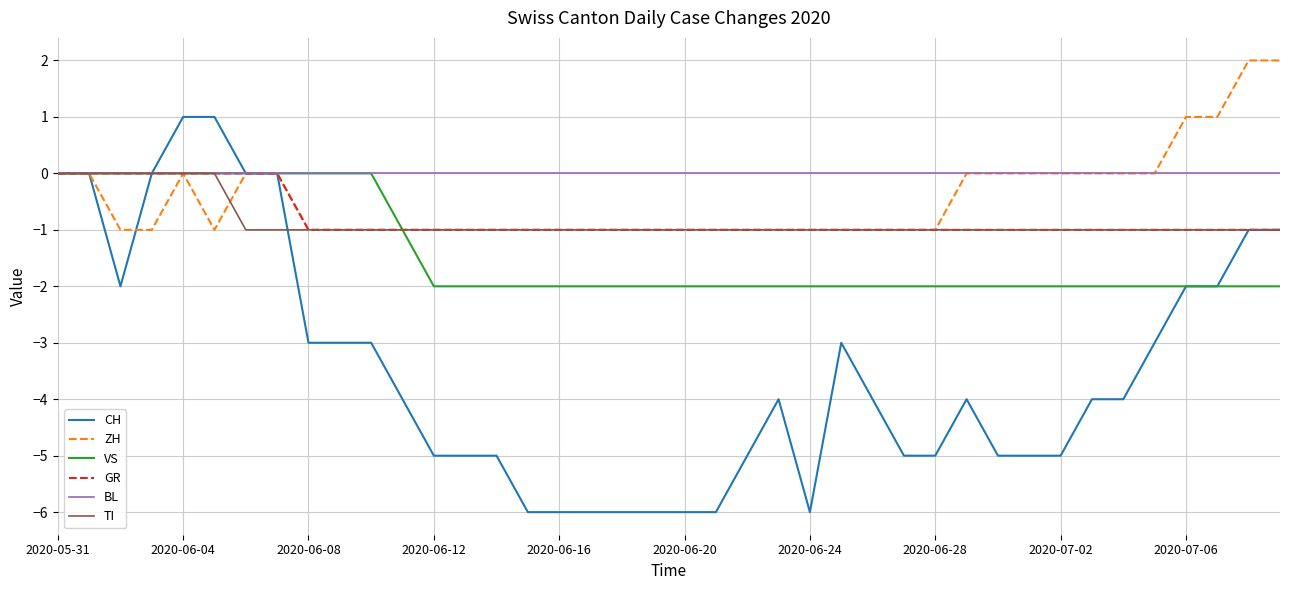

What is the minimum value shown in the chart?

-6